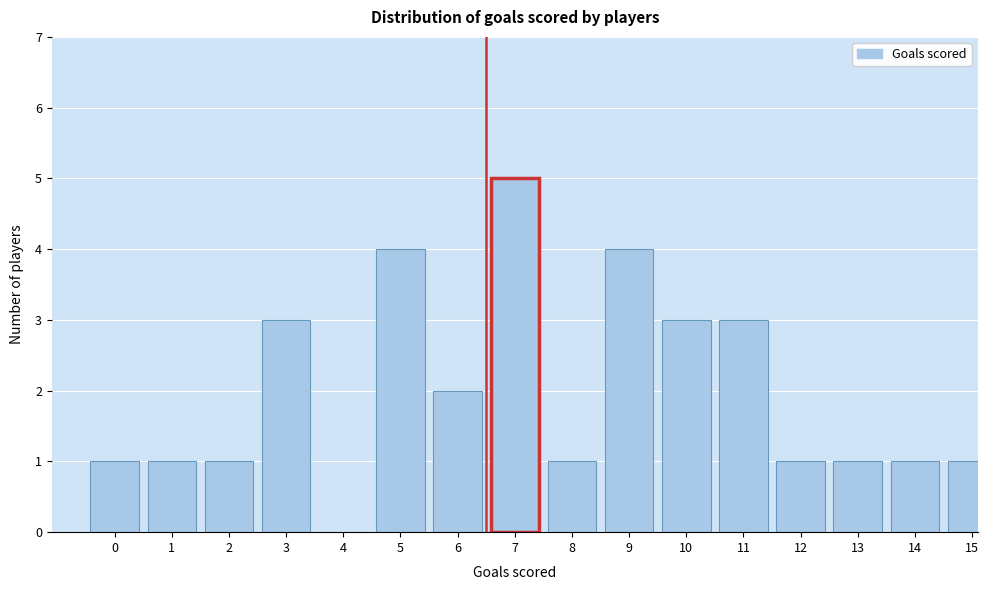

Reading left to right, transcribe all the data shown in this chart.

0=1	1=1	2=1	3=3	4=0	5=4	6=2	7=5	8=1	9=4	10=3	11=3	12=1	13=1	14=1	15=1